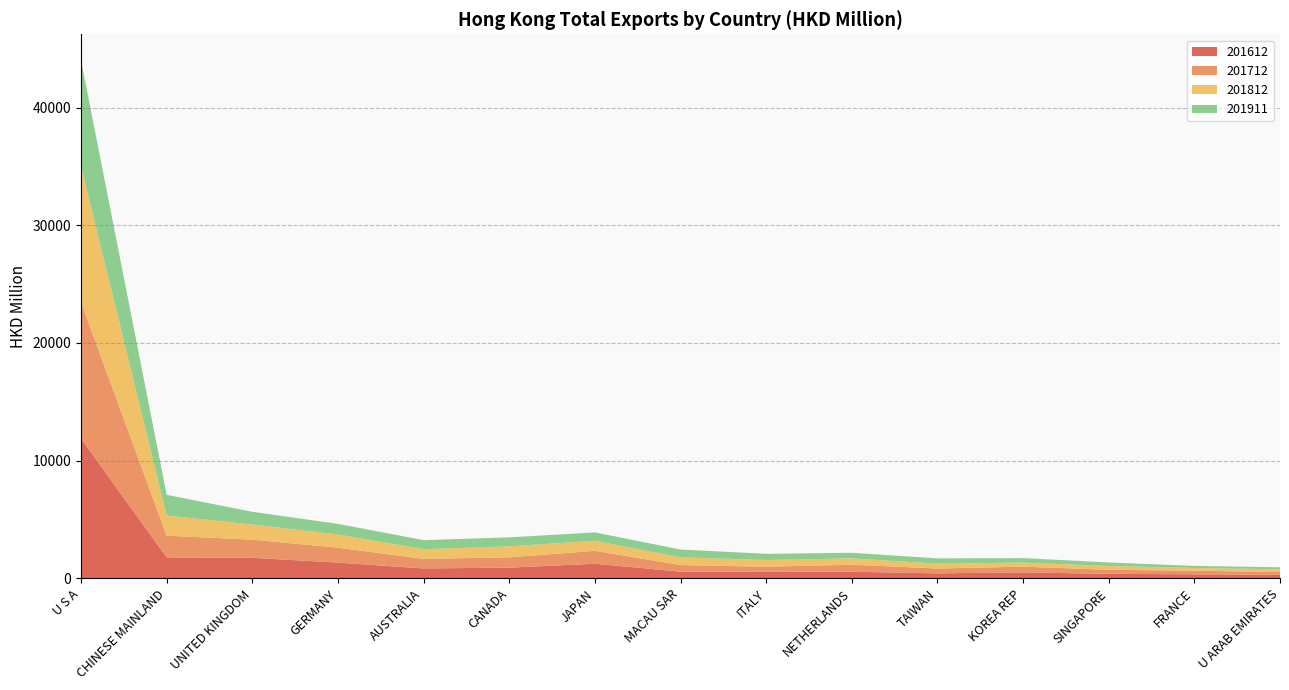

Reading right to left, transcribe all the data shown in this chart.

201612: U ARAB EMIRATES=298.0	FRANCE=345.7	SINGAPORE=385.3	KOREA REP=506.1	TAIWAN=425.5	NETHERLANDS=562.4	ITALY=553.7	MACAU SAR=567.2	JAPAN=1241.9	CANADA=908.7	AUSTRALIA=842.6	GERMANY=1340.6	UNITED KINGDOM=1745.5	CHINESE MAINLAND=1785.3	U S A=11874.4
201712: U ARAB EMIRATES=240.0	FRANCE=305.5	SINGAPORE=342.0	KOREA REP=489.2	TAIWAN=411.3	NETHERLANDS=599.3	ITALY=430.0	MACAU SAR=561.7	JAPAN=1097.5	CANADA=879.1	AUSTRALIA=810.5	GERMANY=1267.2	UNITED KINGDOM=1538.3	CHINESE MAINLAND=1841.2	U S A=11577.5
201812: U ARAB EMIRATES=230.7	FRANCE=231.2	SINGAPORE=321.2	KOREA REP=343.6	TAIWAN=411.3	NETHERLANDS=534.4	ITALY=575.8	MACAU SAR=657.7	JAPAN=854.1	CANADA=931.0	AUSTRALIA=823.9	GERMANY=1120.6	UNITED KINGDOM=1288.5	CHINESE MAINLAND=1715.0	U S A=11576.3
201911: U ARAB EMIRATES=171.5	FRANCE=177.2	SINGAPORE=302.5	KOREA REP=381.5	TAIWAN=448.9	NETHERLANDS=477.6	ITALY=524.4	MACAU SAR=662.2	JAPAN=711.2	CANADA=764.0	AUSTRALIA=770.5	GERMANY=900.6	UNITED KINGDOM=1084.1	CHINESE MAINLAND=1754.4	U S A=8992.5